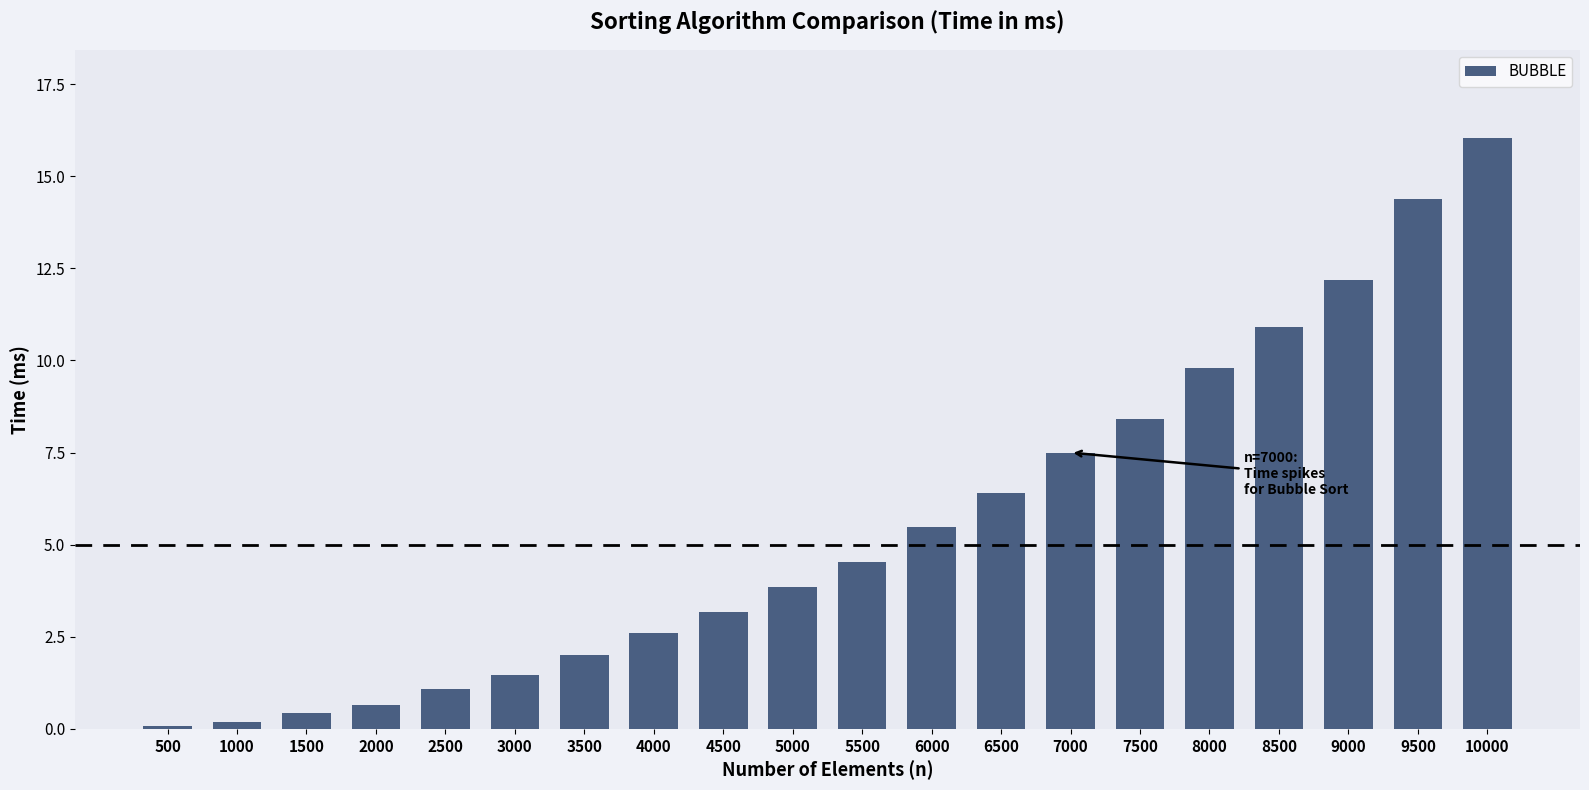

Reading left to right, transcribe all the data shown in this chart.

0.1	0.2	0.4	0.7	1.1	1.5	2.0	2.6	3.2	3.9	4.5	5.5	6.4	7.5	8.4	9.8	10.9	12.2	14.4	16.0